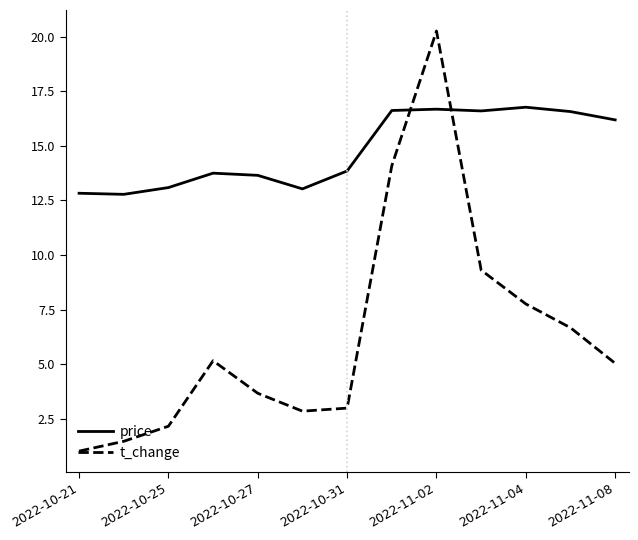

What is the average value of the price series?

14.8